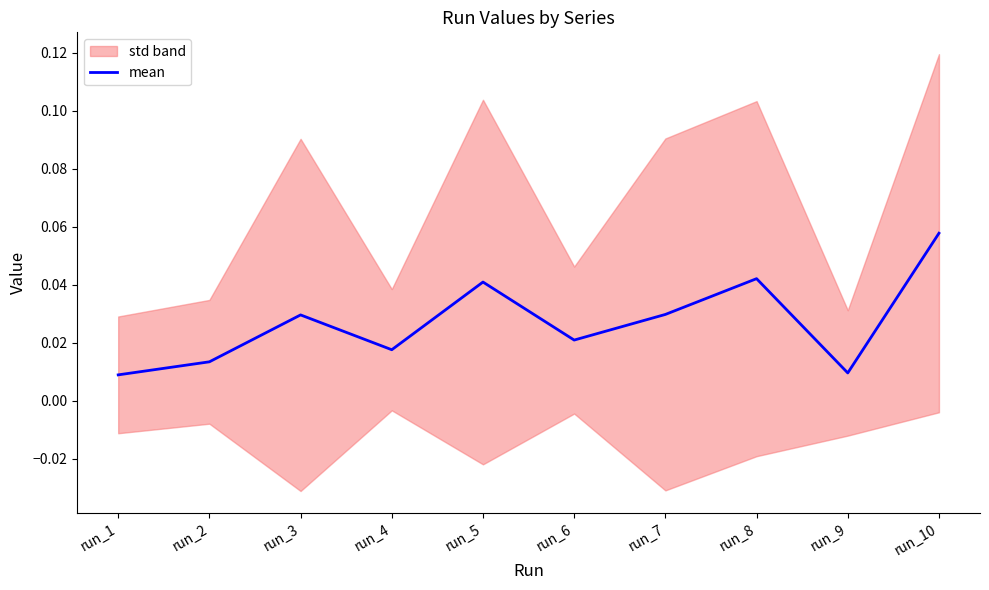

List the labels in order of value, smallest first.

run_1, run_9, run_2, run_4, run_6, run_3, run_7, run_5, run_8, run_10